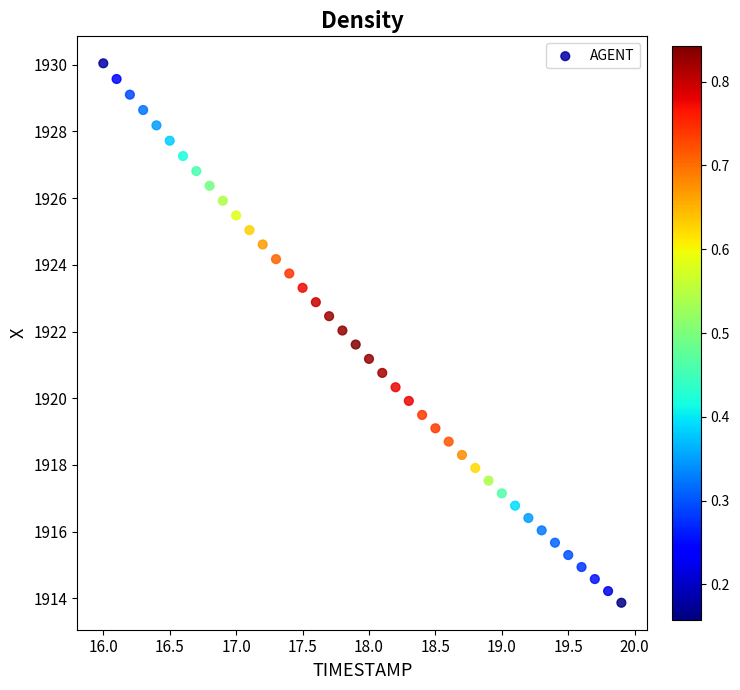

What is the range of Y values (max minus min)?

16.2